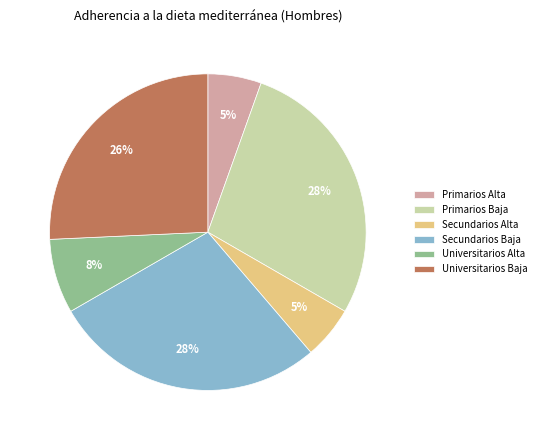

To the nearest percent, what is the average slice percentage?

17%